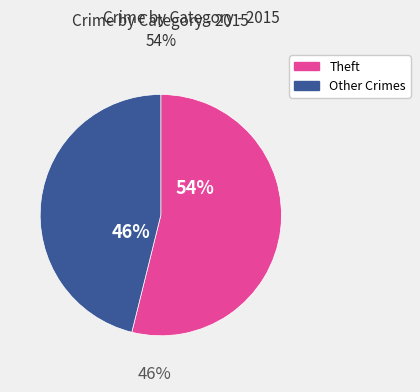

Is there a majority slice in this chart?

Yes